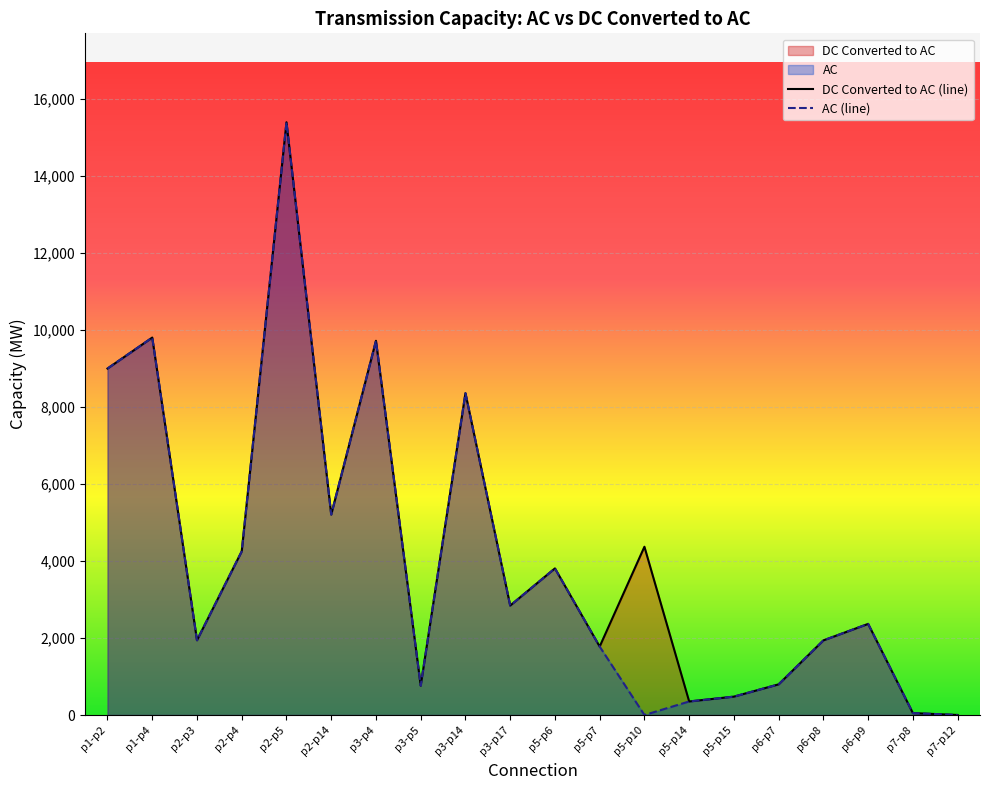

Which category has the highest value in the DC Converted to AC (line) series?

p2-p5